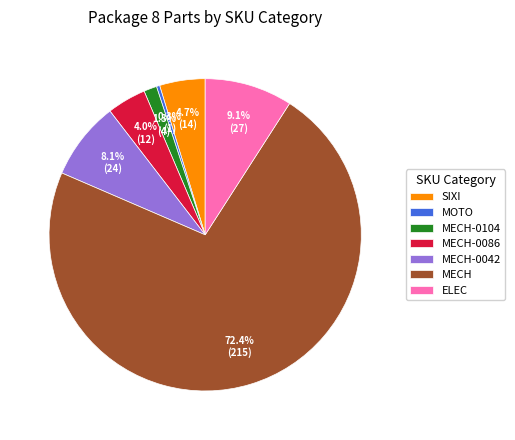

To the nearest percent, what is the difference between the largest and smallest slice percentages?

72%